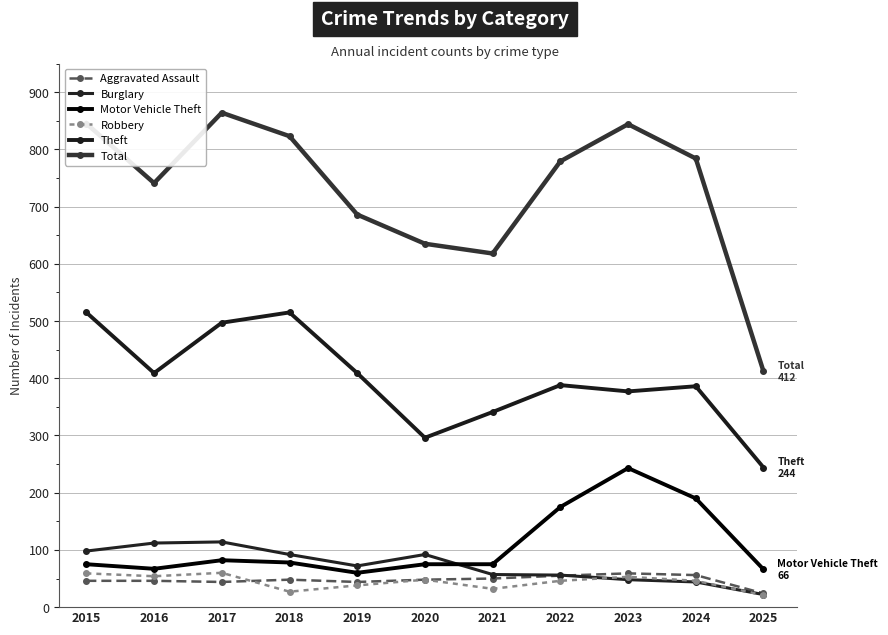

Count the number of categories in the chart.

11